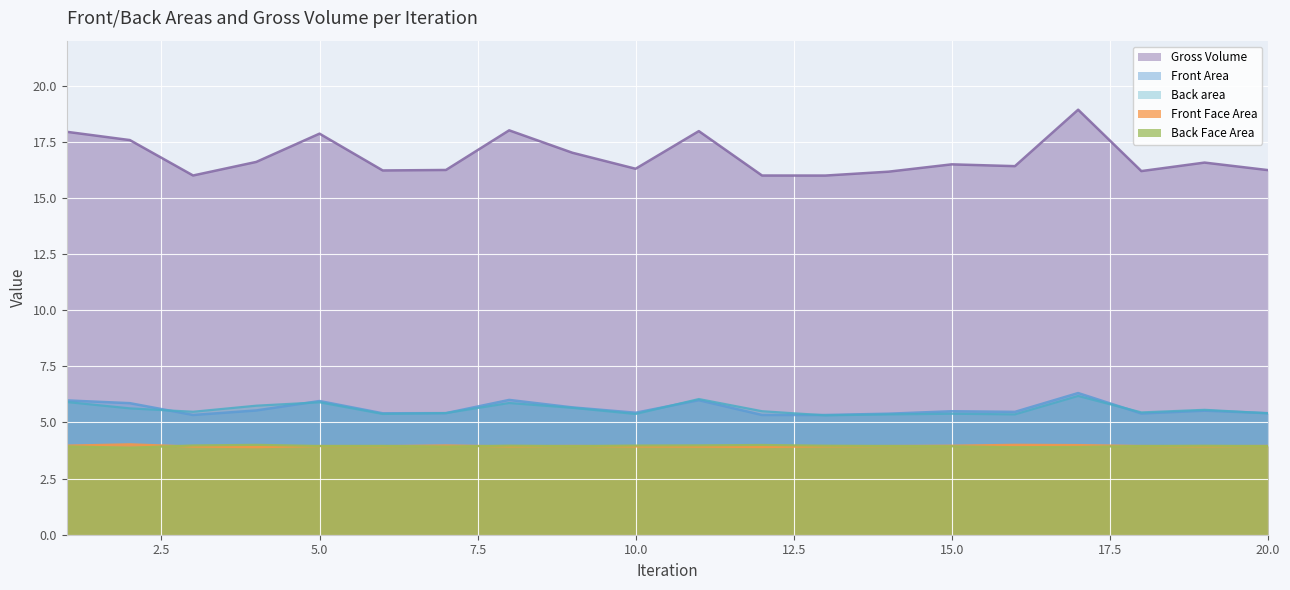

Is it true that Front Area equals 5.3 at 12?

True